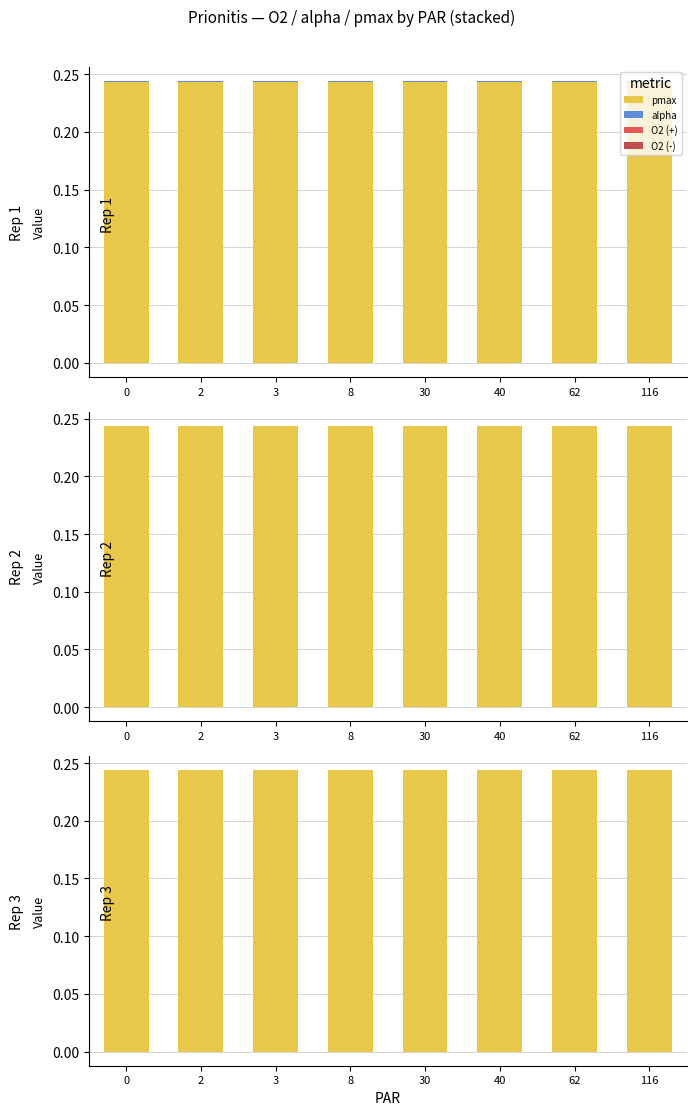

List the labels in order of O2 (+) value, smallest first.

0, 2, 3, 8, 40, 30, 62, 116